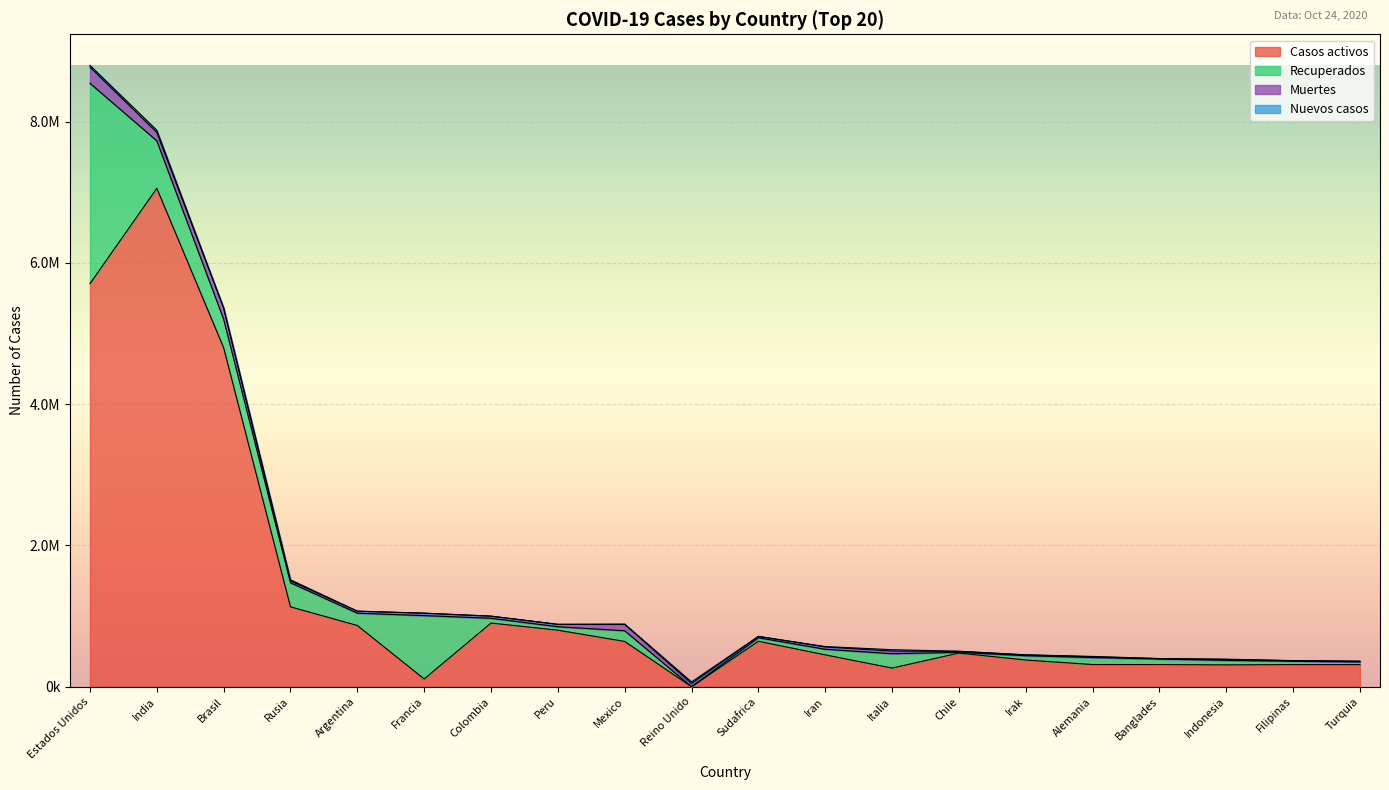

What is the average value of the Nuevos casos series?

7498